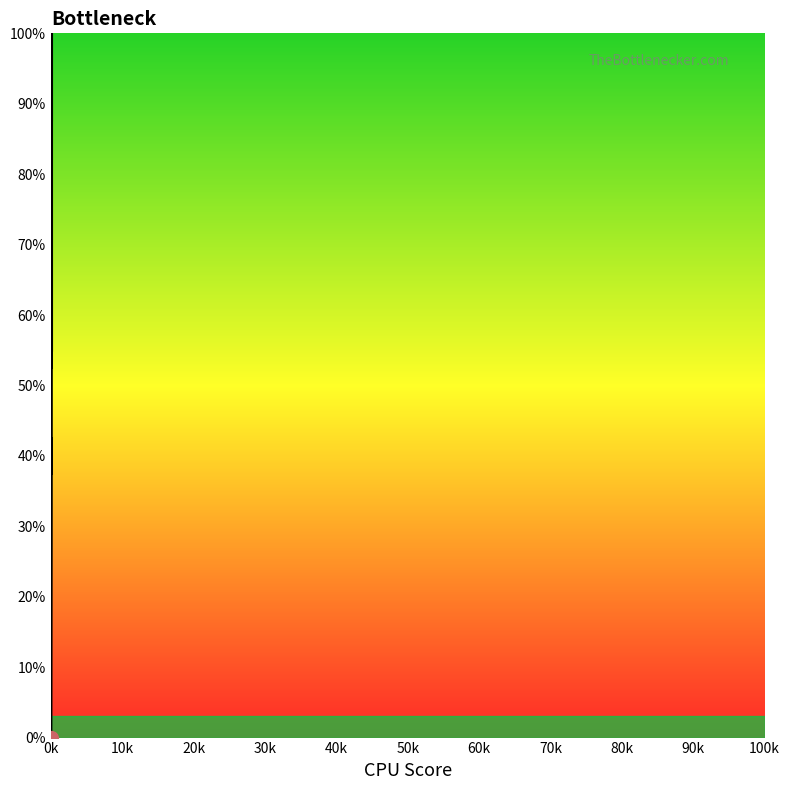

Reading right to left, list all the values displayed in this chart.

55.0	95.0	100.0	92.5	87.5	90.0	85.0	82.5	80.0	77.5	57.5	60.0	52.5	62.5	45.0	37.5	40.0	42.5	35.0	32.5	30.0	27.5	0.0